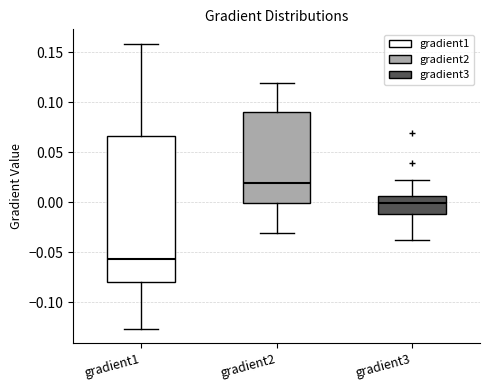

Reading left to right, read every box against the y-axis: the position of its median line, the range the box covers, and the ends of its whiskers. The values are not printed on the chart, so give them approximately, as read against the axis.

gradient1: median -0.055, box -0.080 to 0.065, whiskers -0.125 to 0.160
gradient2: median 0.020, box 0.000 to 0.090, whiskers -0.030 to 0.120
gradient3: median 0.000, box -0.010 to 0.005, whiskers -0.035 to 0.020